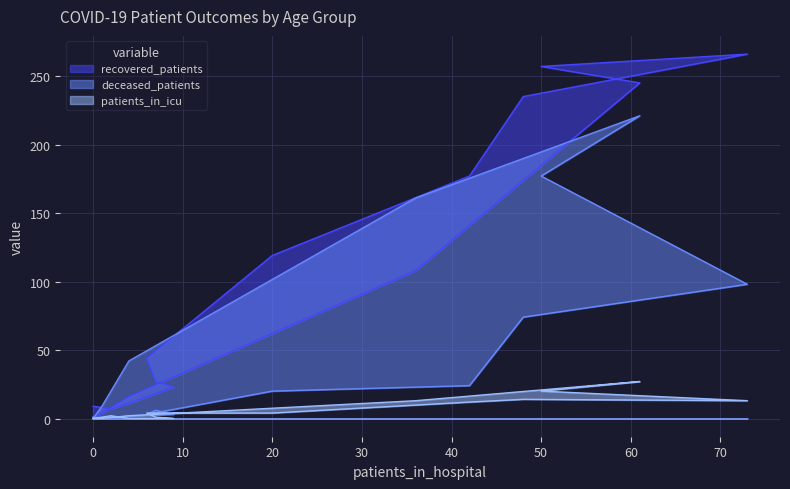

The value of patients_in_icu at 0 is 16. True or false?

False